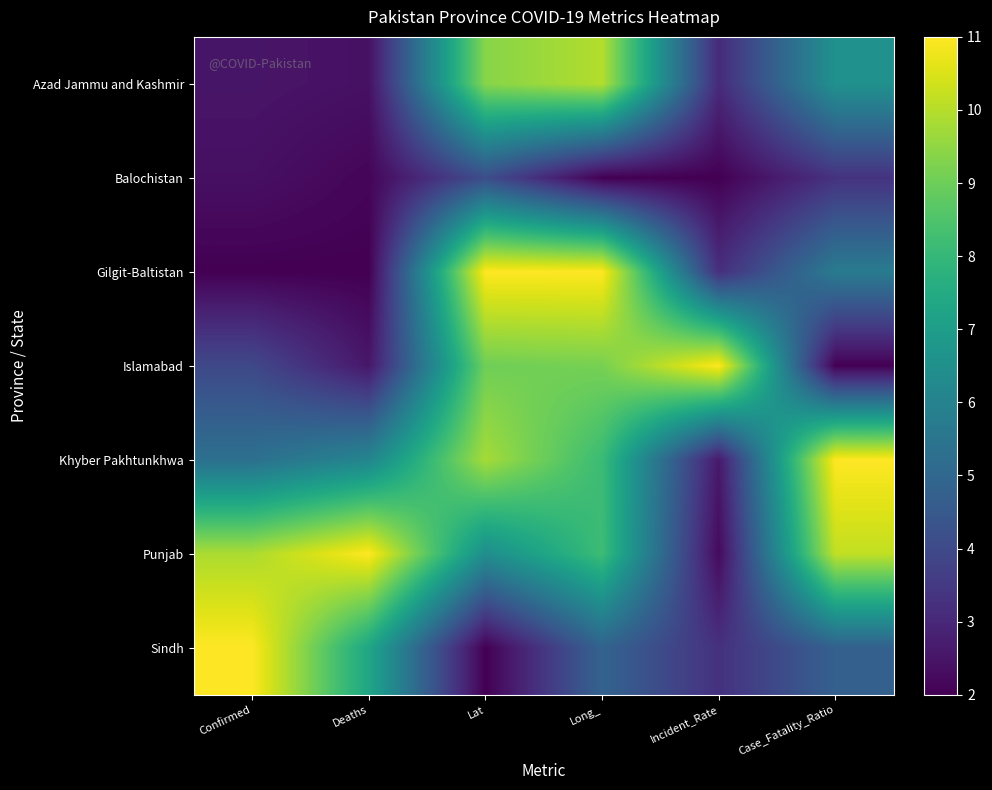

Between Deaths and Long_, which series saw the biggest shift?

Gilgit-Baltistan